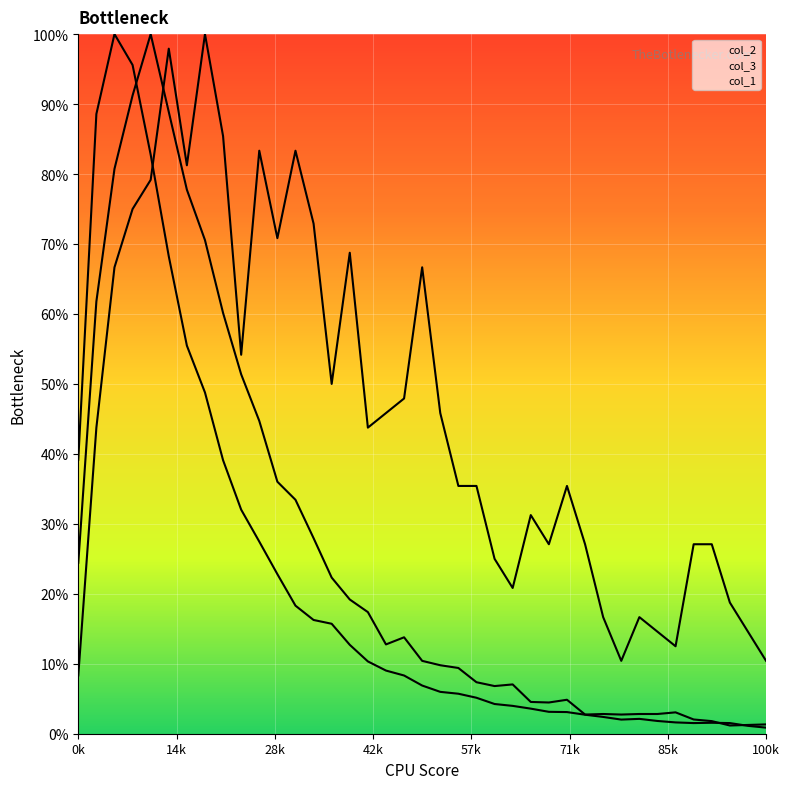

How many times do col_2 and col_1 cross each other?

1